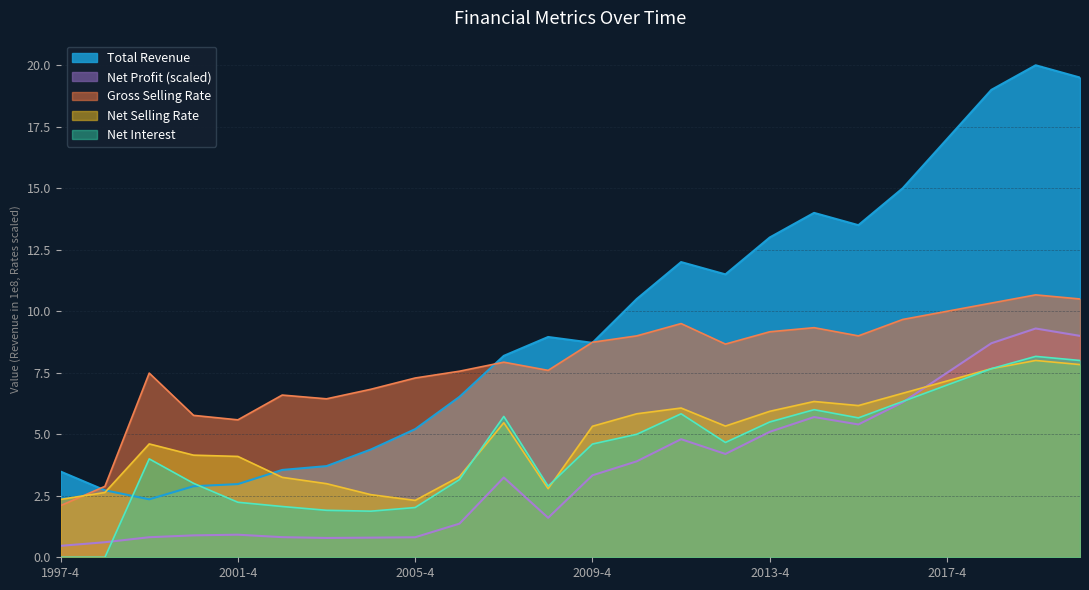

The value of Net Selling Rate at 2012-4 is 9.4. True or false?

False